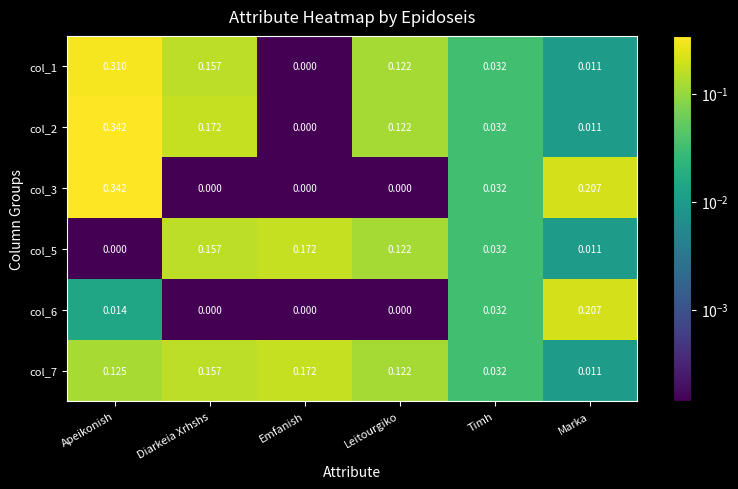

Which category has the highest value across all series?

Apeikonish